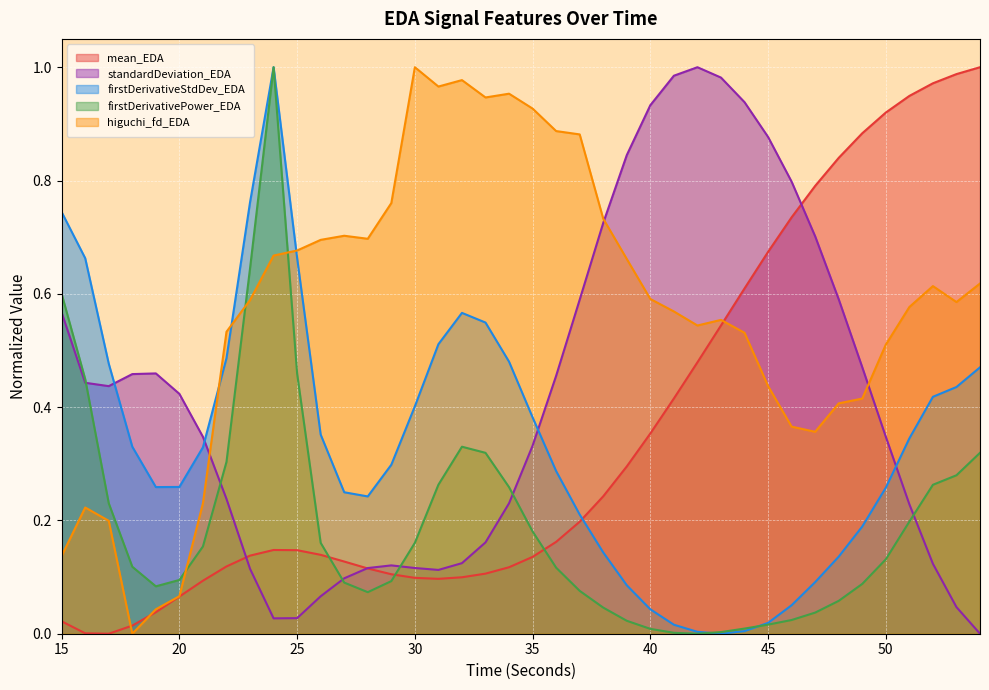

What is the greatest value displayed?

1.0